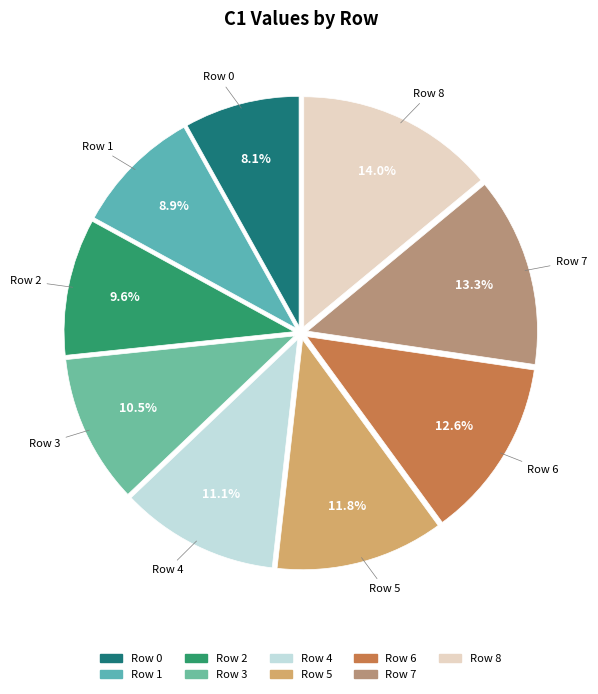

Is there any slice that represents more than half of the pie?

No